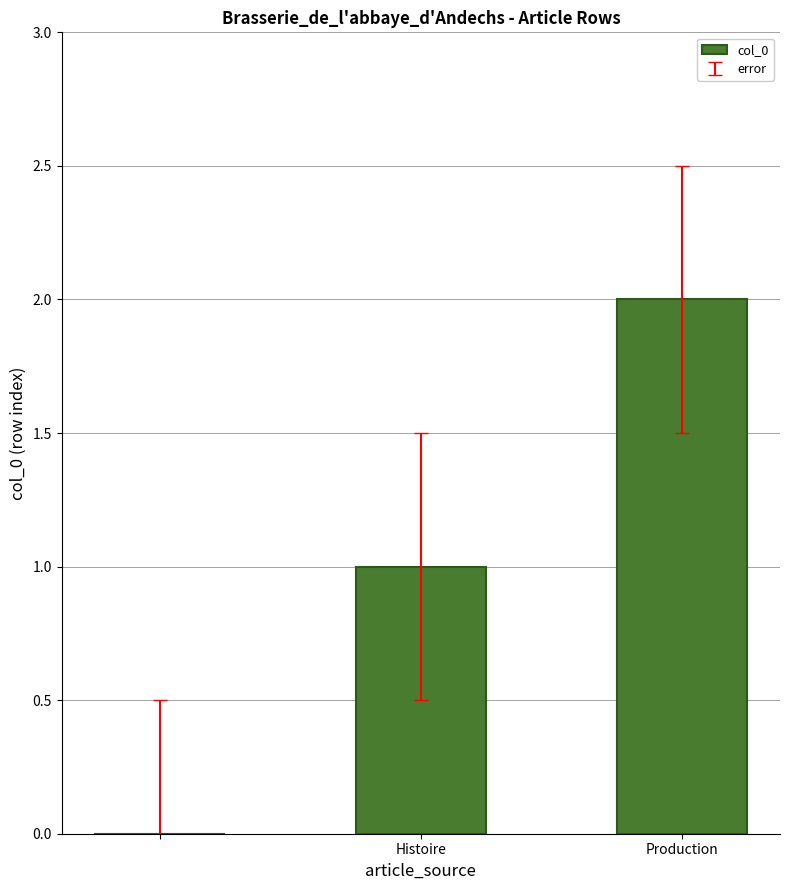

What is the sum of all values?

3